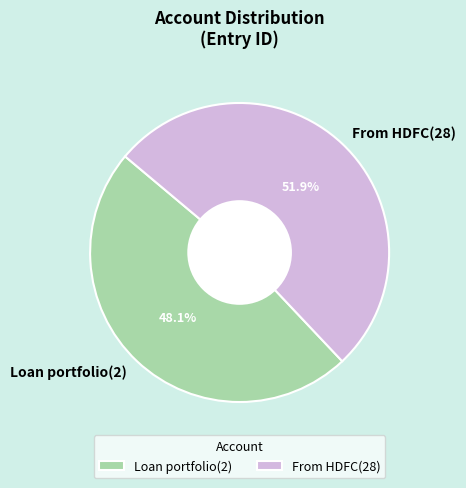

Is there a majority slice in this chart?

Yes